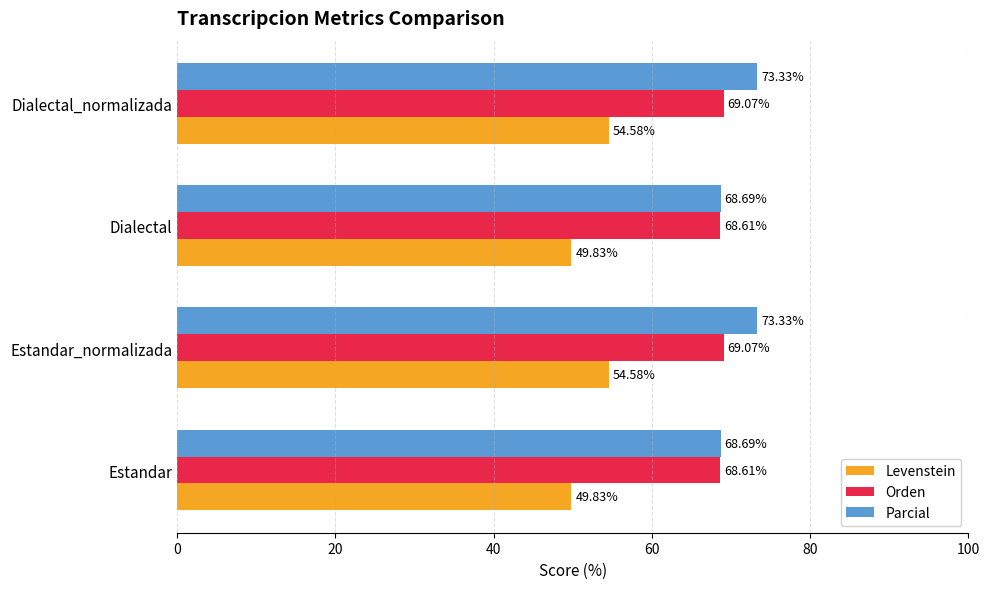

How many values in the Parcial series exceed 73?

2